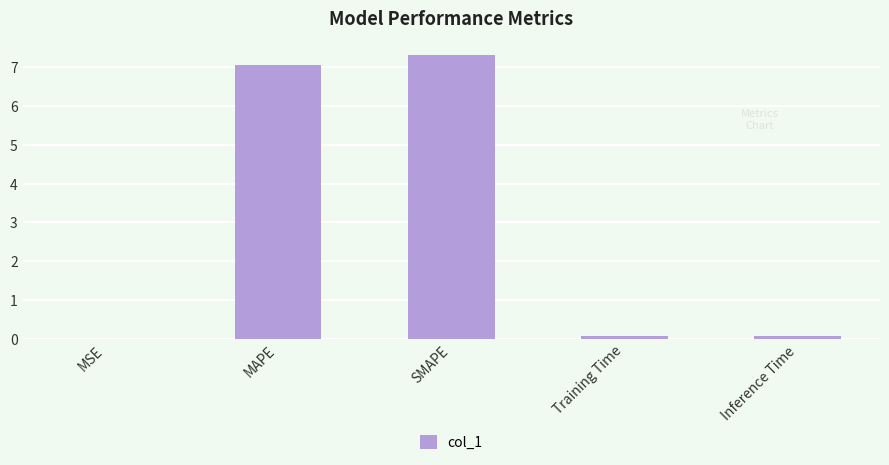

Between MAPE and MSE, which is larger?

MAPE